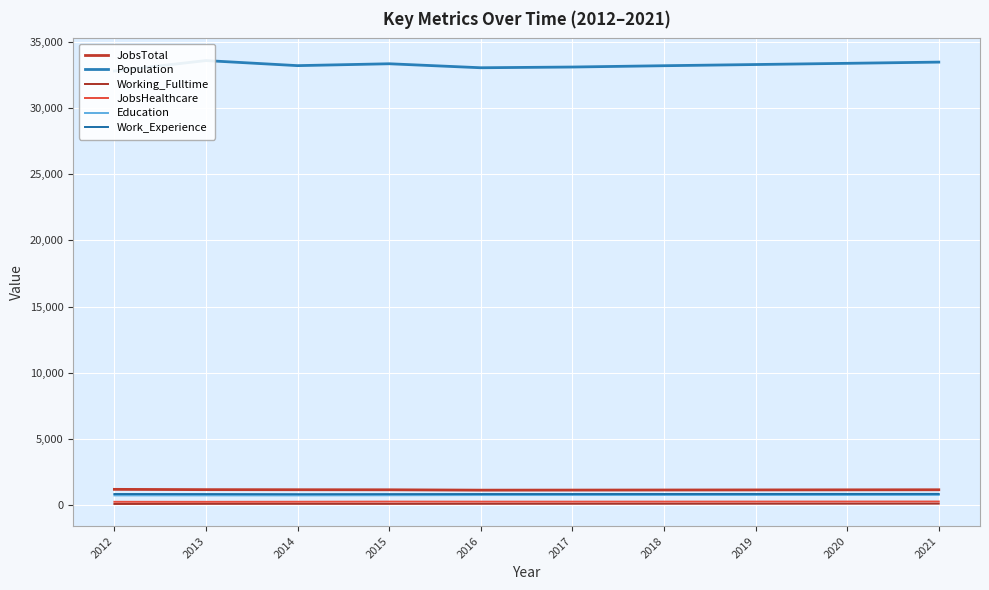

List the series in order of their peak value, highest first.

Population, JobsTotal, Work_Experience, Education, JobsHealthcare, Working_Fulltime